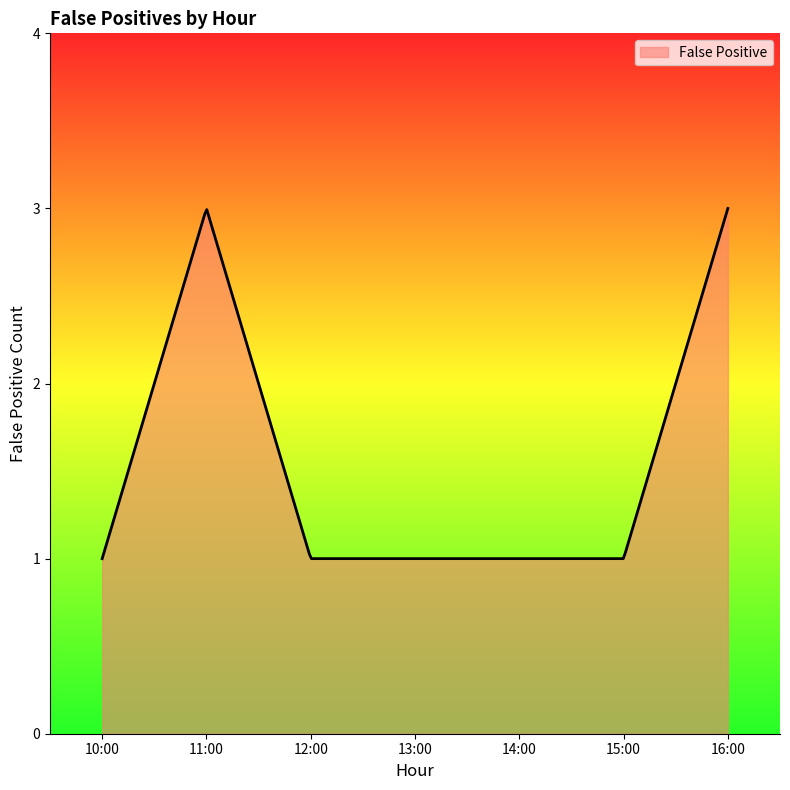

Does the chart display data point markers on the line(s)?

No